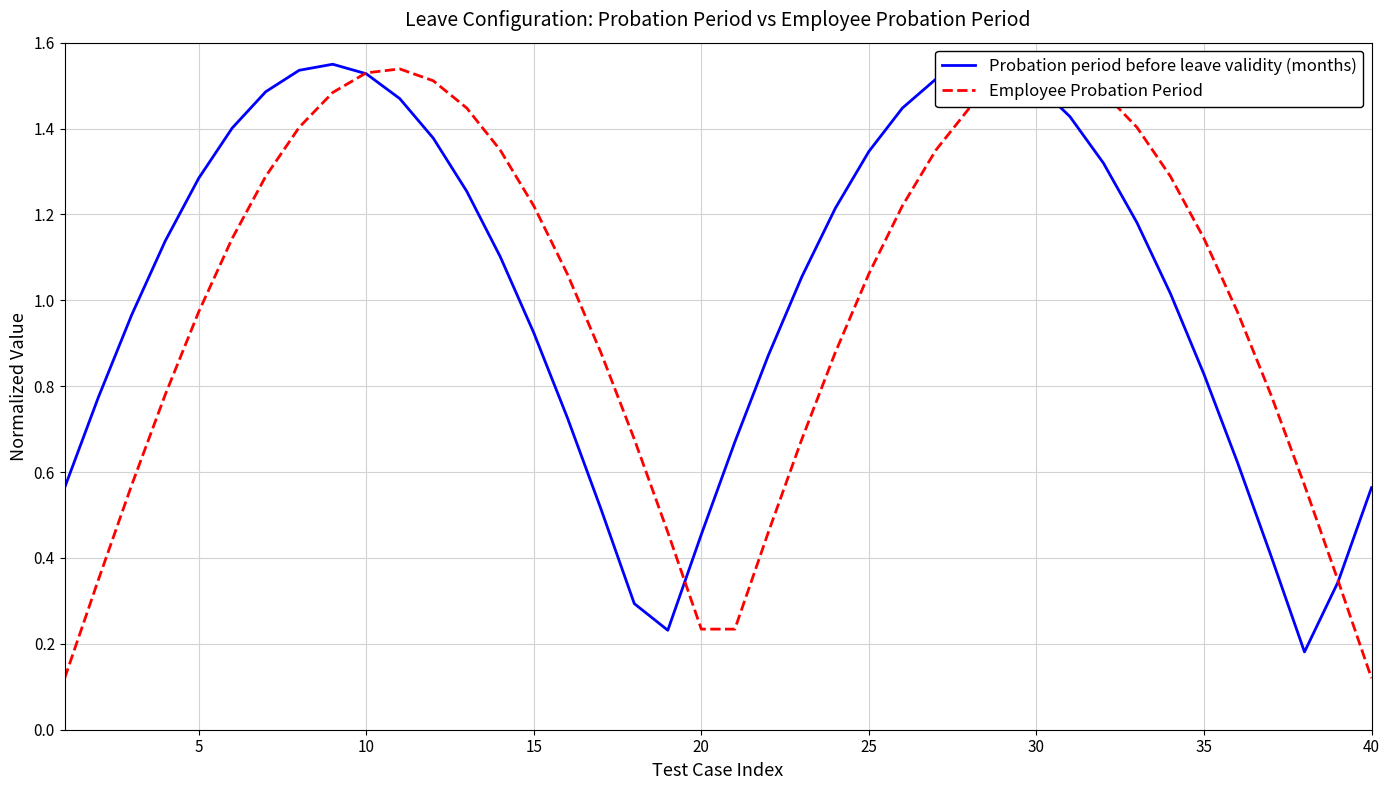

Does the chart have visible grid lines?

Yes